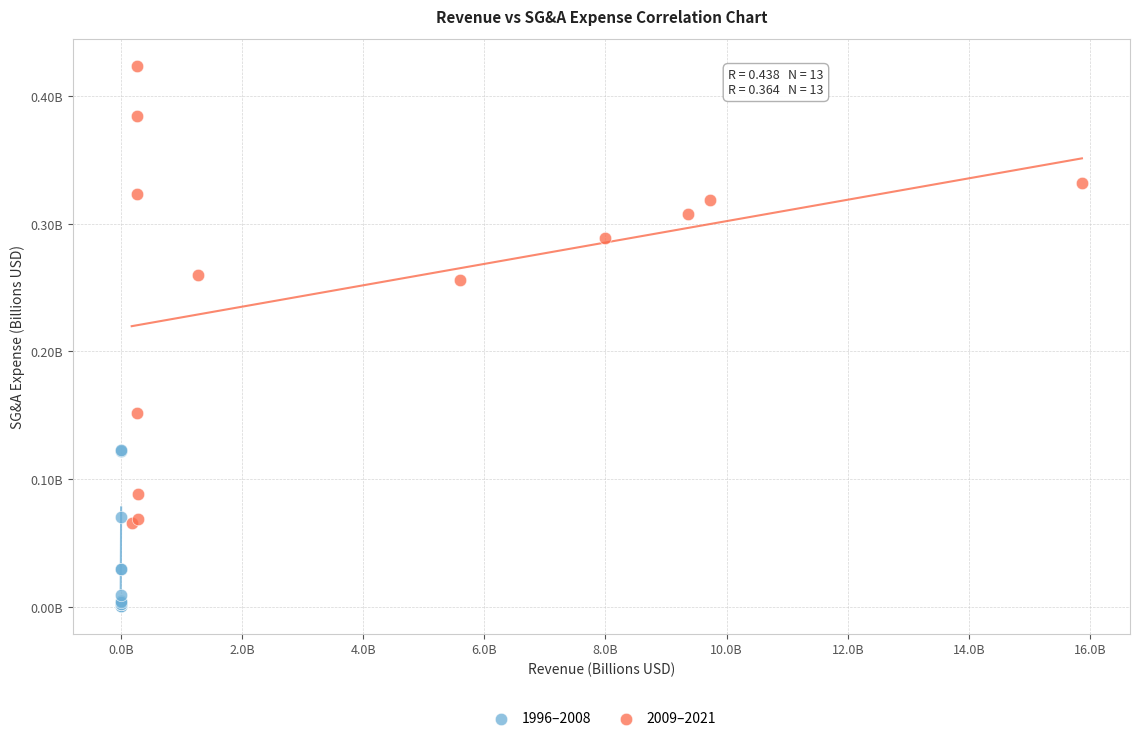

Which series has the largest Y range (max minus min)?

2009–2021